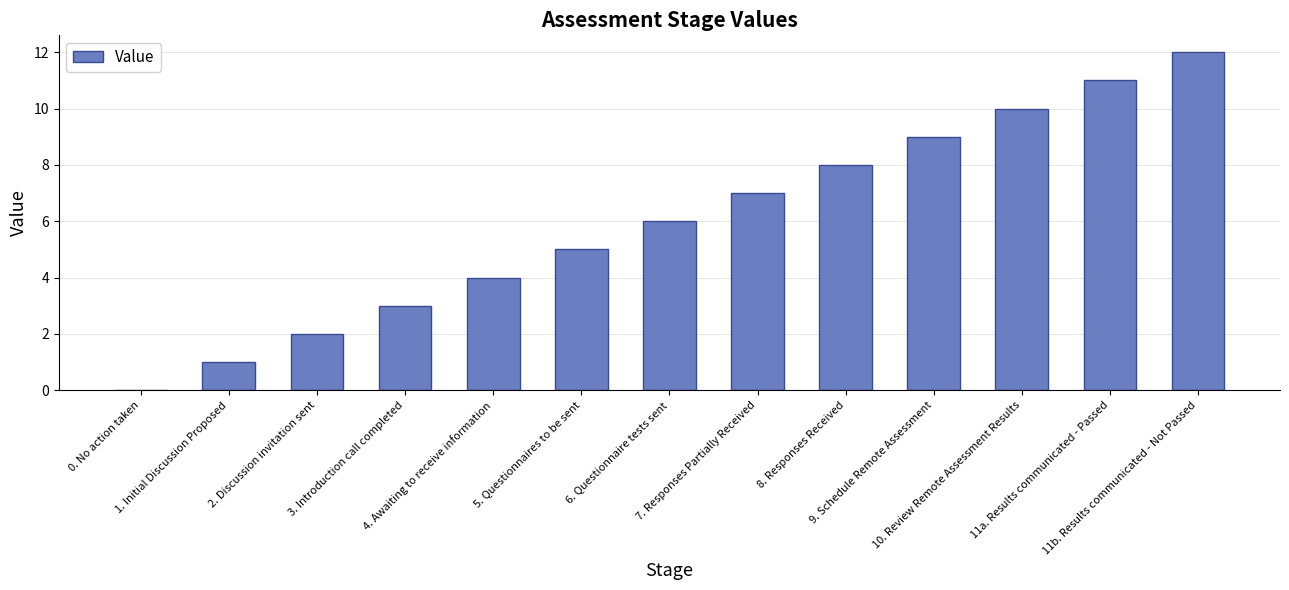

Reading right to left, what are all the values shown in this chart?

11b. Results communicated - Not Passed=12	11a. Results communicated - Passed=11	10. Review Remote Assessment Results=10	9. Schedule Remote Assessment=9	8. Responses Received=8	7. Responses Partially Received=7	6. Questionnaire tests sent=6	5. Questionnaires to be sent=5	4. Awaiting to receive information=4	3. Introduction call completed=3	2. Discussion invitation sent=2	1. Initial Discussion Proposed=1	0. No action taken=0